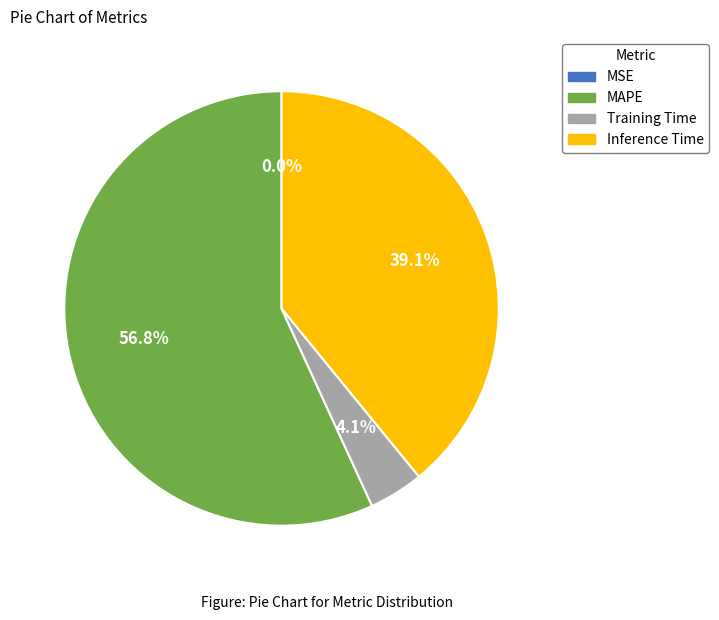

Which slice is the largest?

MAPE